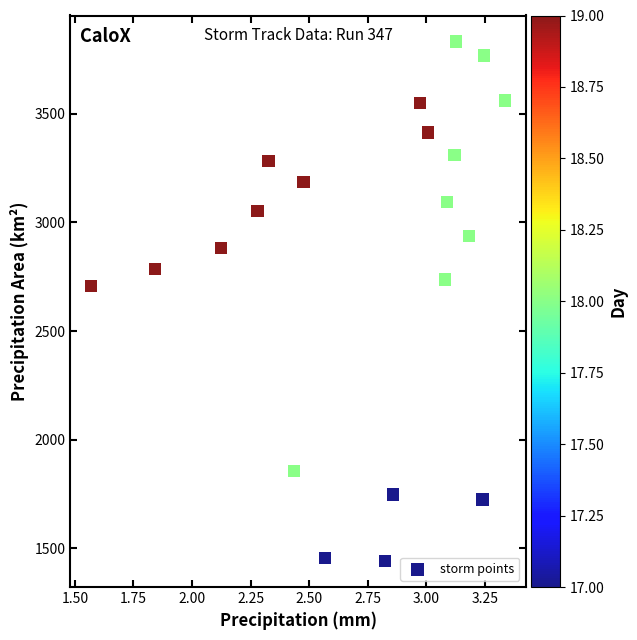

What is the range of Y values (max minus min)?

2390